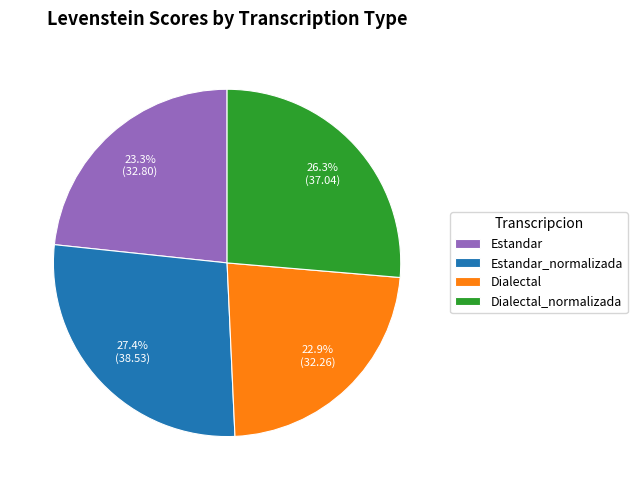

Count the number of slices in the pie.

4